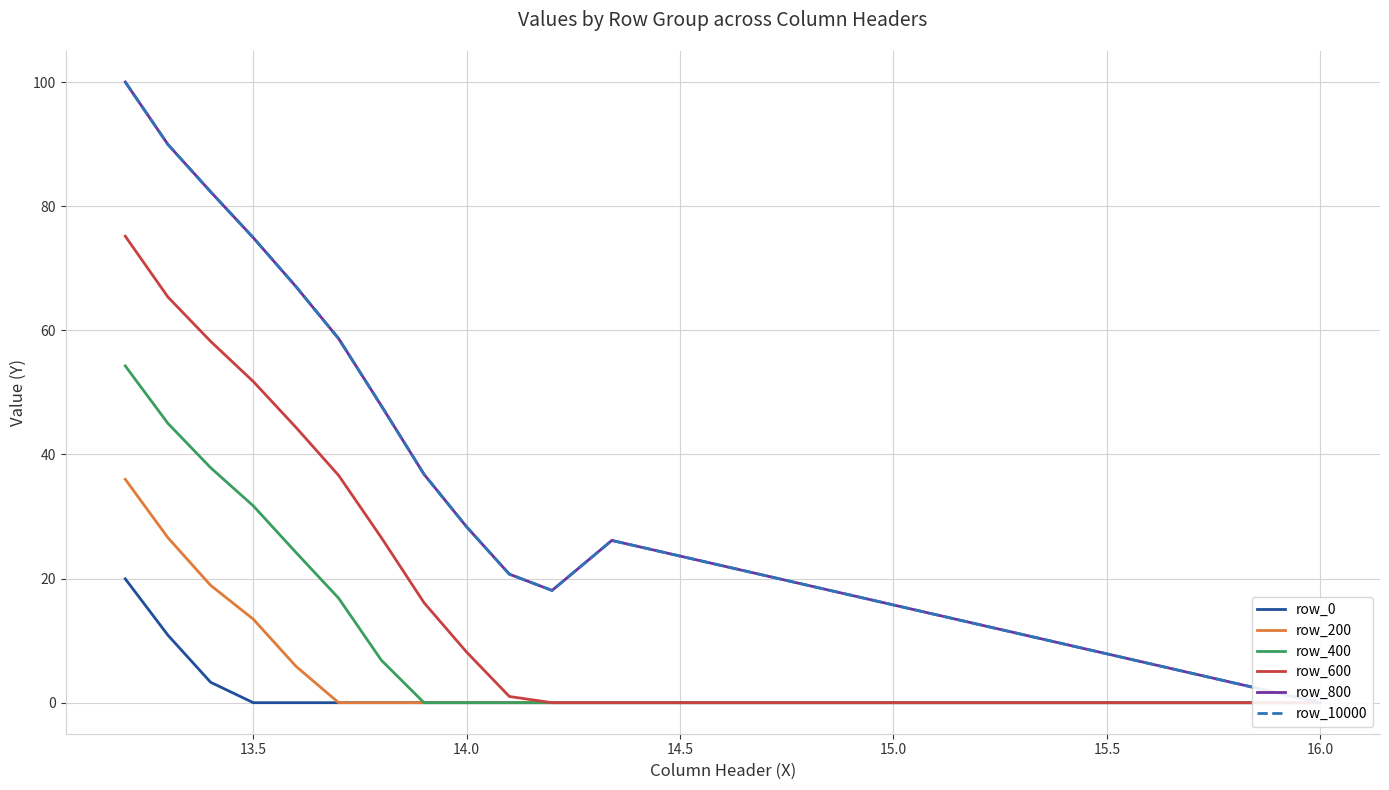

Is this an area chart (filled region under the line)?

No